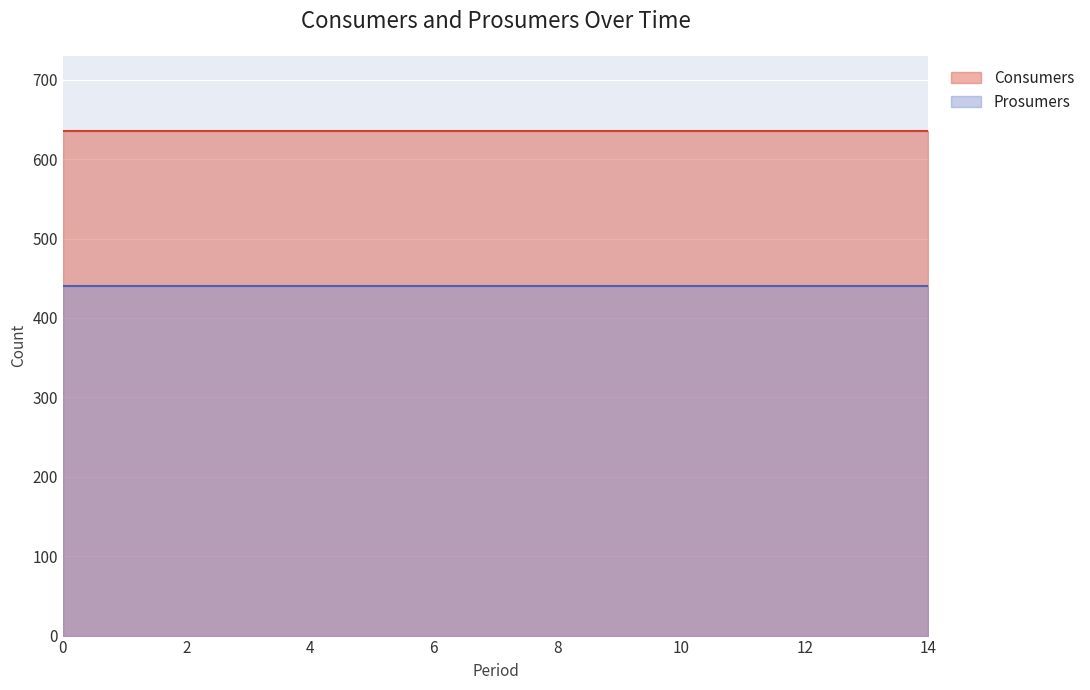

What is the minimum value for Prosumers?

440